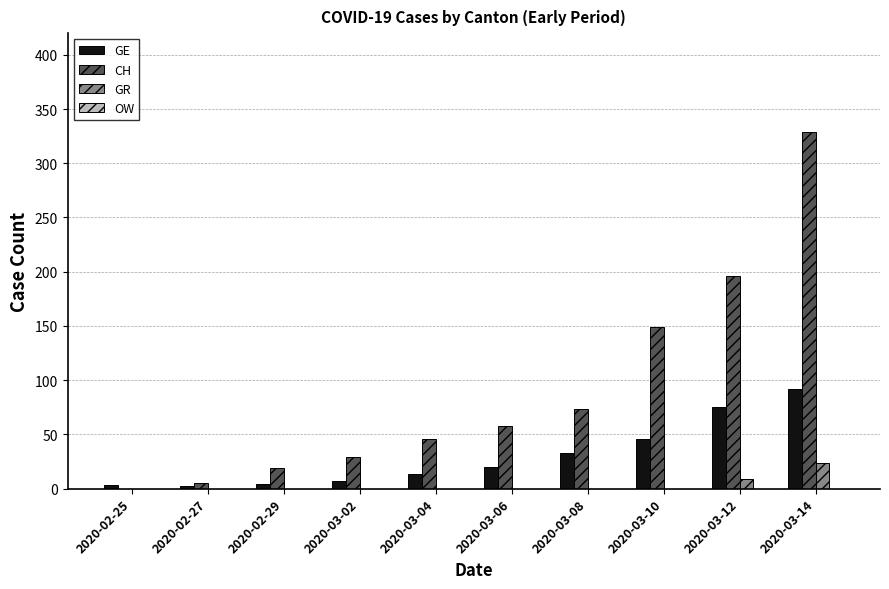

Which category has the highest value in the CH series?

2020-03-14